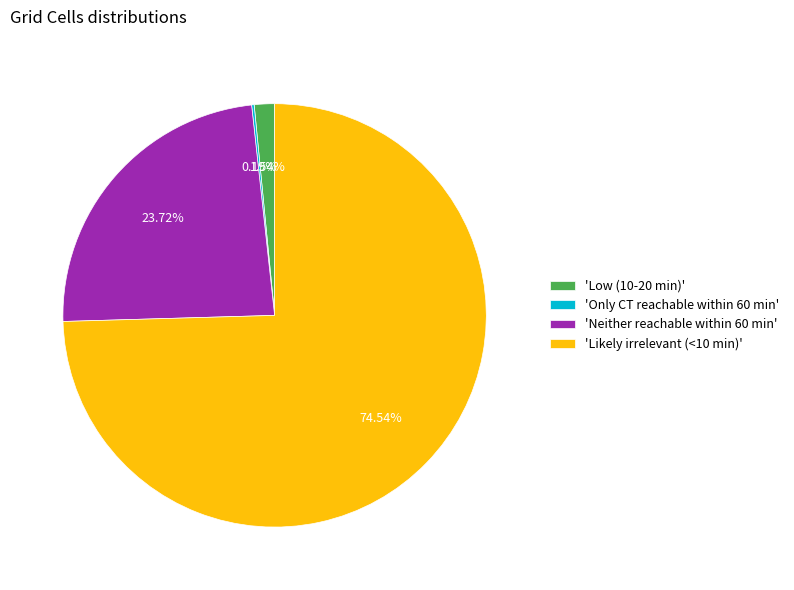

To the nearest percent, what is the average slice percentage?

25%